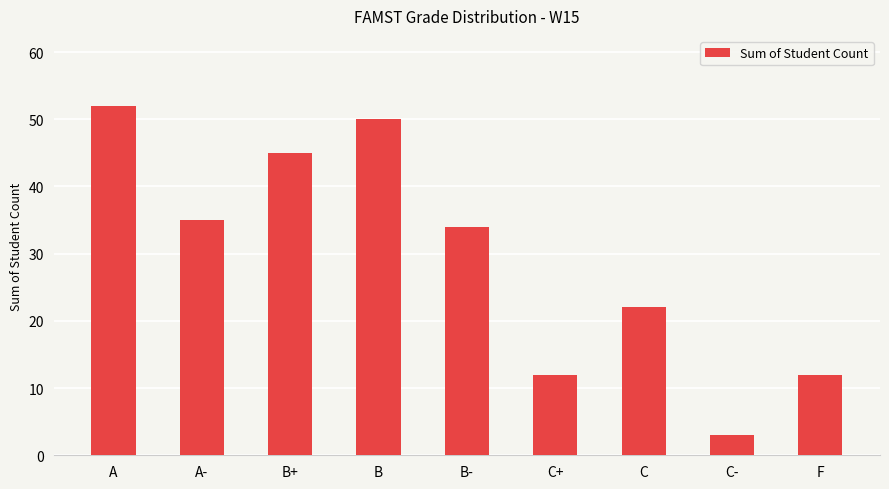

What is the change in value from B+ to B-?

-11